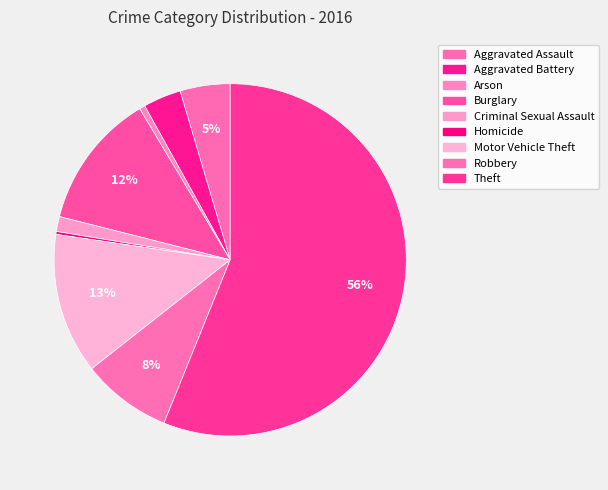

Rank the categories by value from highest to lowest.

Theft, Motor Vehicle Theft, Burglary, Robbery, Aggravated Assault, Aggravated Battery, Criminal Sexual Assault, Arson, Homicide